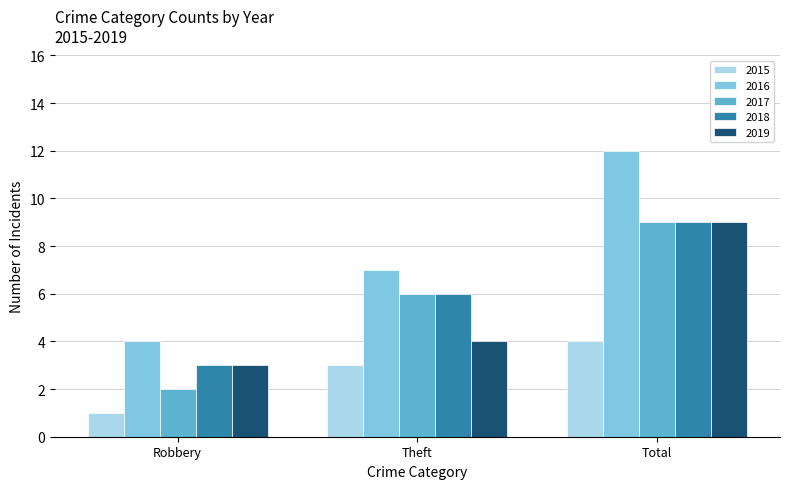

How many bars are there in total?

15